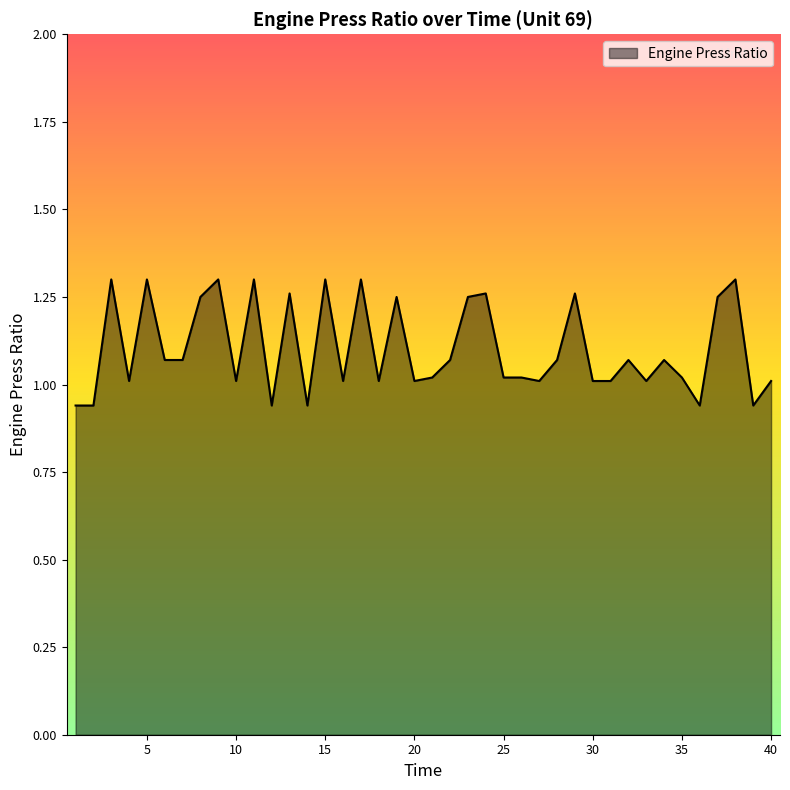

What is the difference between the maximum and minimum values?

0.4